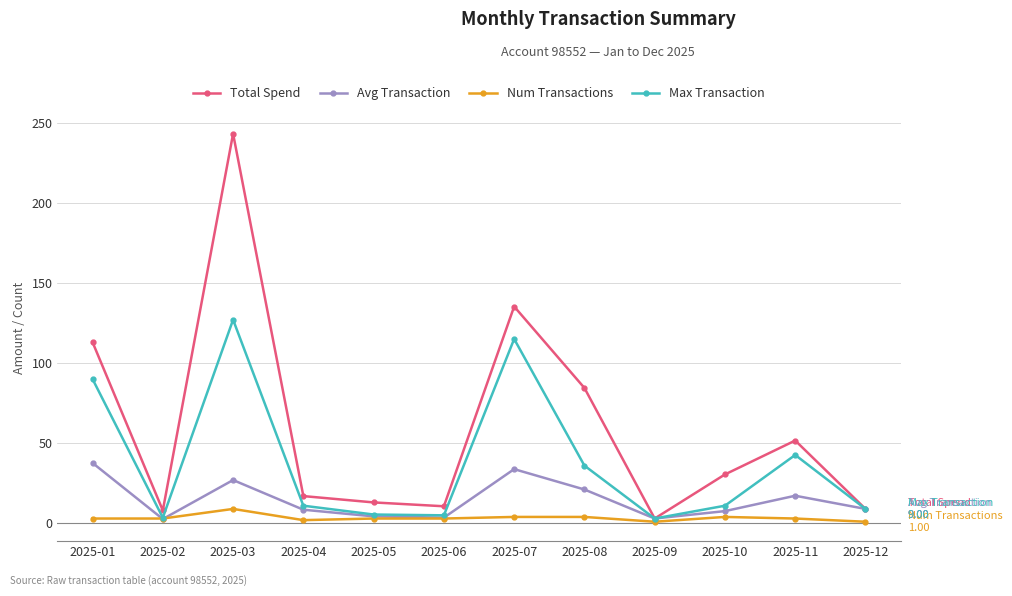

At how many categories does at least one series exceed 61?

4